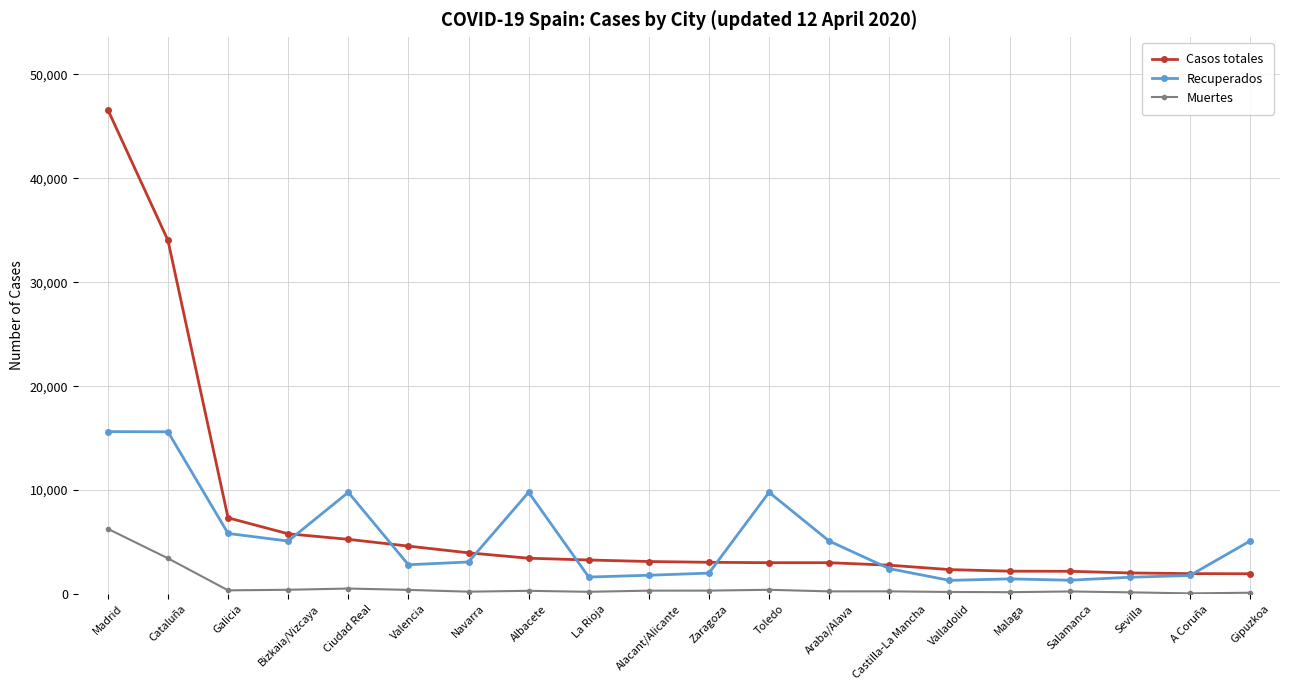

List the series in order of their overall mean, highest first.

Casos totales, Recuperados, Muertes